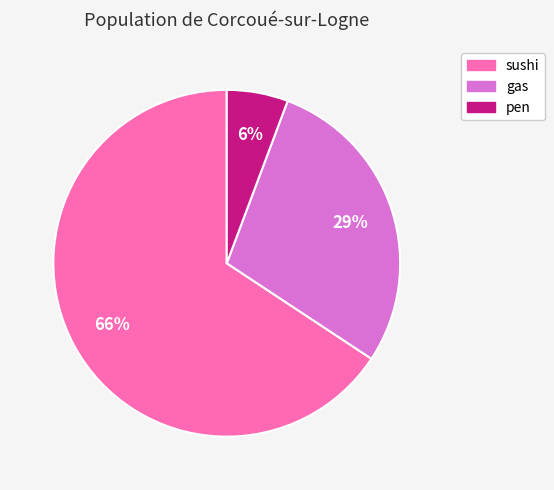

Is the sum of gas and sushi greater than half?

Yes